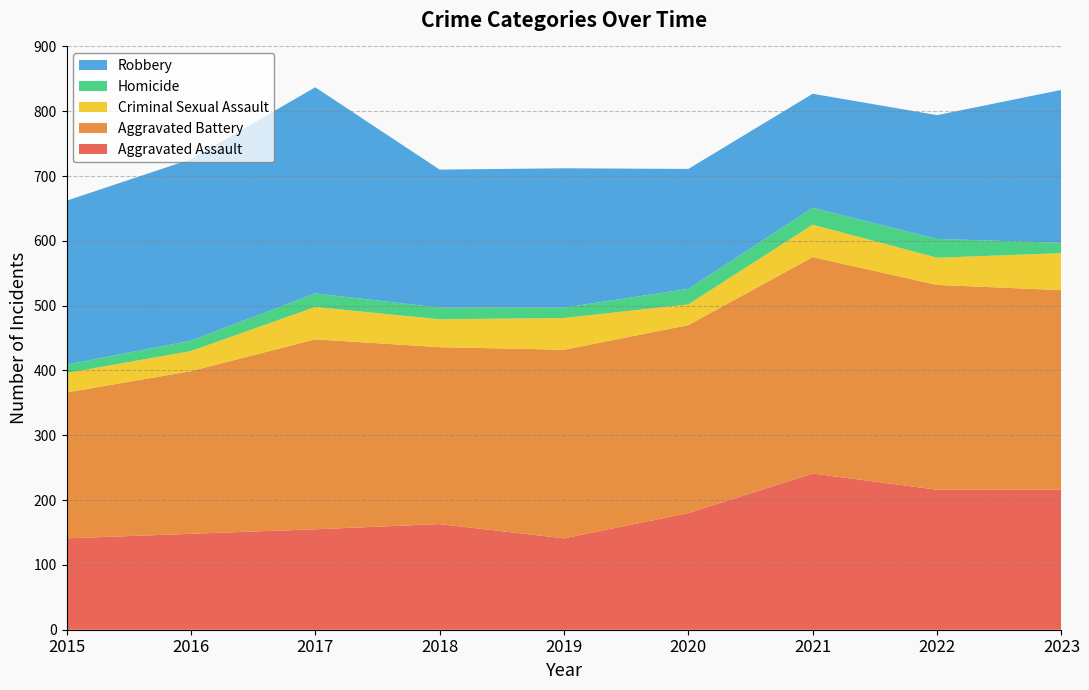

Reading right to left, what are all the values shown in this chart?

Aggravated Assault: 2023=216	2022=216	2021=241	2020=180	2019=141	2018=163	2017=155	2016=148	2015=141
Aggravated Battery: 2023=308	2022=316	2021=334	2020=290	2019=291	2018=273	2017=293	2016=251	2015=225
Criminal Sexual Assault: 2023=57	2022=42	2021=50	2020=32	2019=49	2018=43	2017=50	2016=31	2015=30
Homicide: 2023=16	2022=29	2021=26	2020=24	2019=16	2018=18	2017=21	2016=16	2015=13
Robbery: 2023=236	2022=191	2021=176	2020=185	2019=215	2018=213	2017=318	2016=280	2015=253